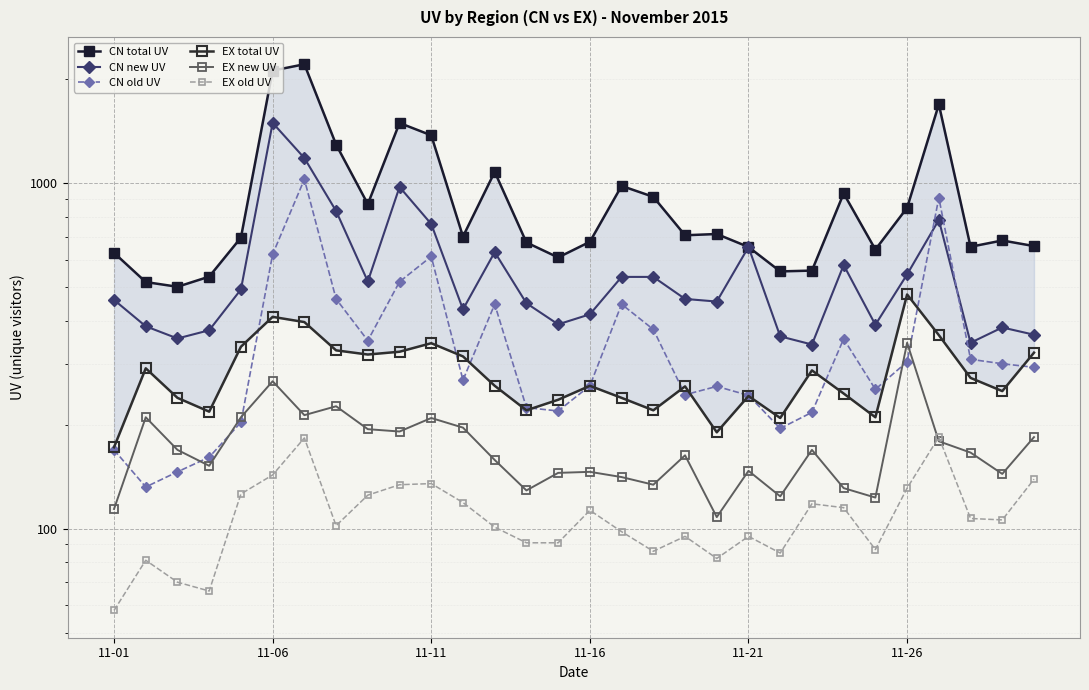

True or false: CN total UV has a value of 628 at 11-01.

True